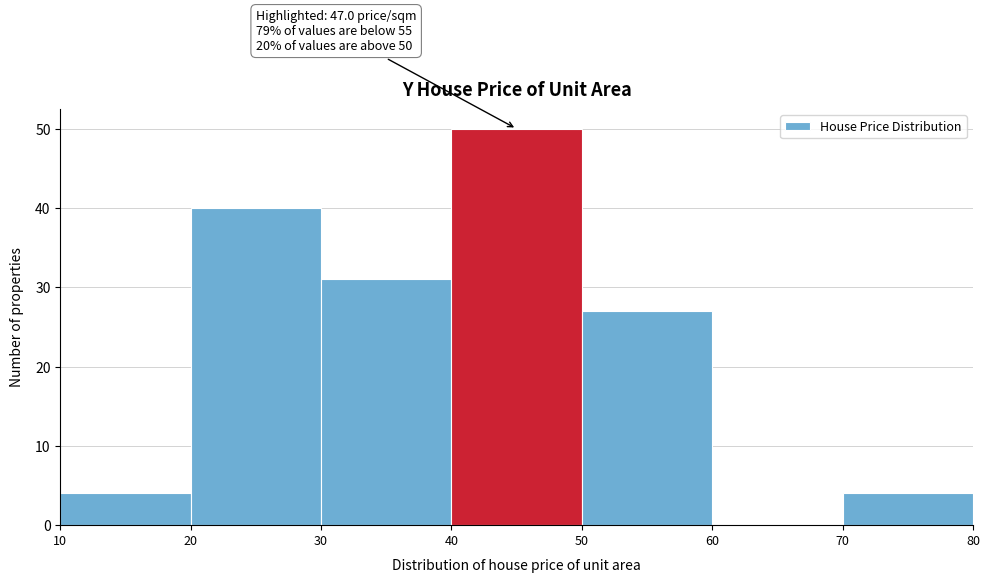

Over which range of the x-axis is the bar tallest?

40 to 50